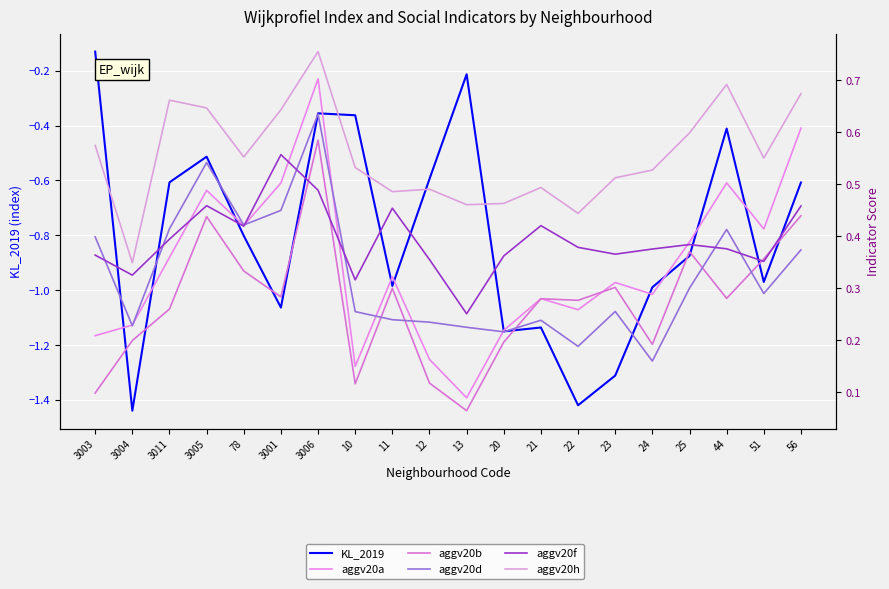

How many lines are shown in the chart?

6